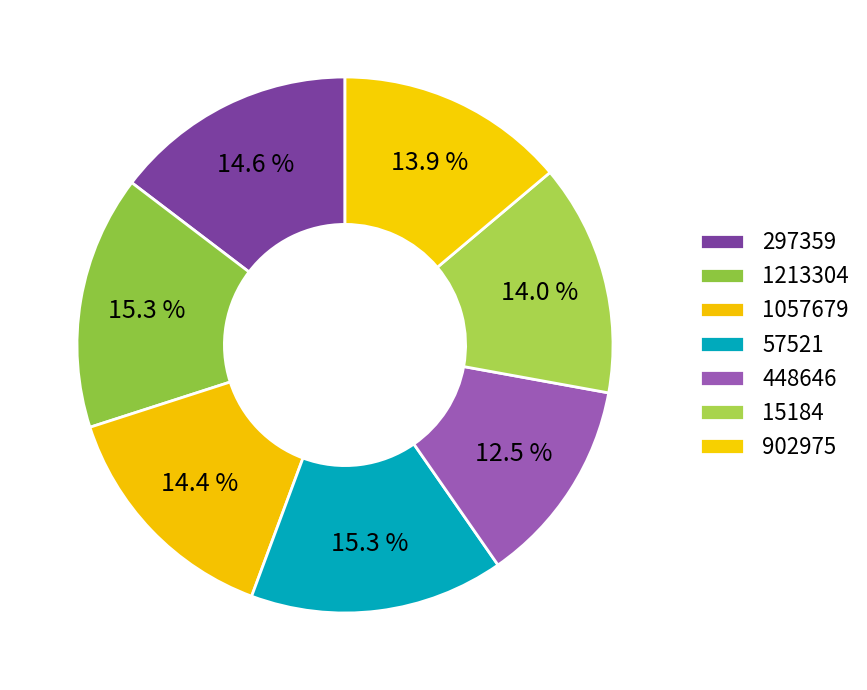

How many slices are in this pie chart?

7